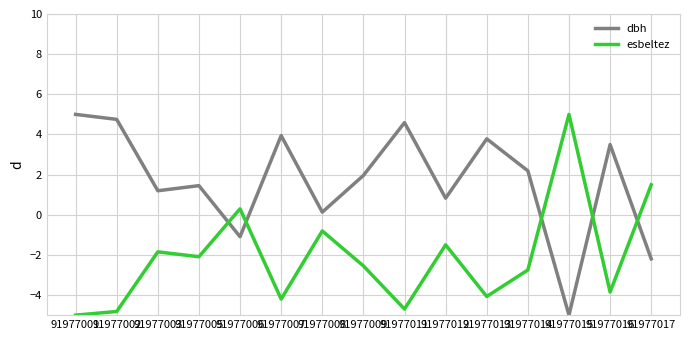

How many intersections are there between esbeltez and dbh?

5